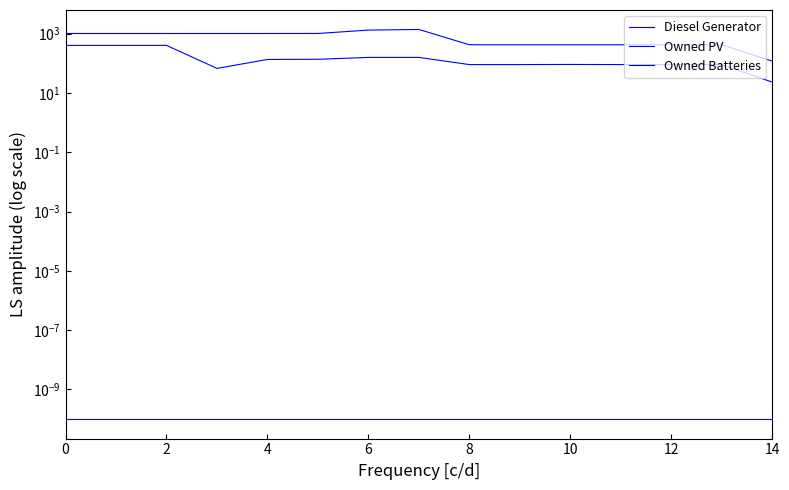

What is the total value across all series at 13?

509.0